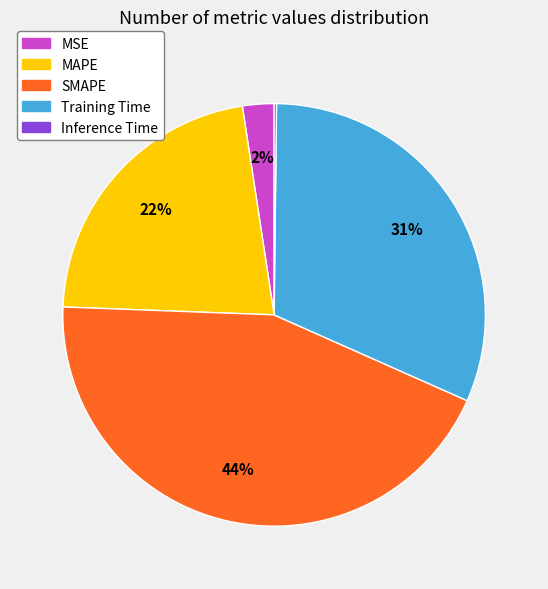

To the nearest percent, what is the combined percentage of MSE and SMAPE?

46%